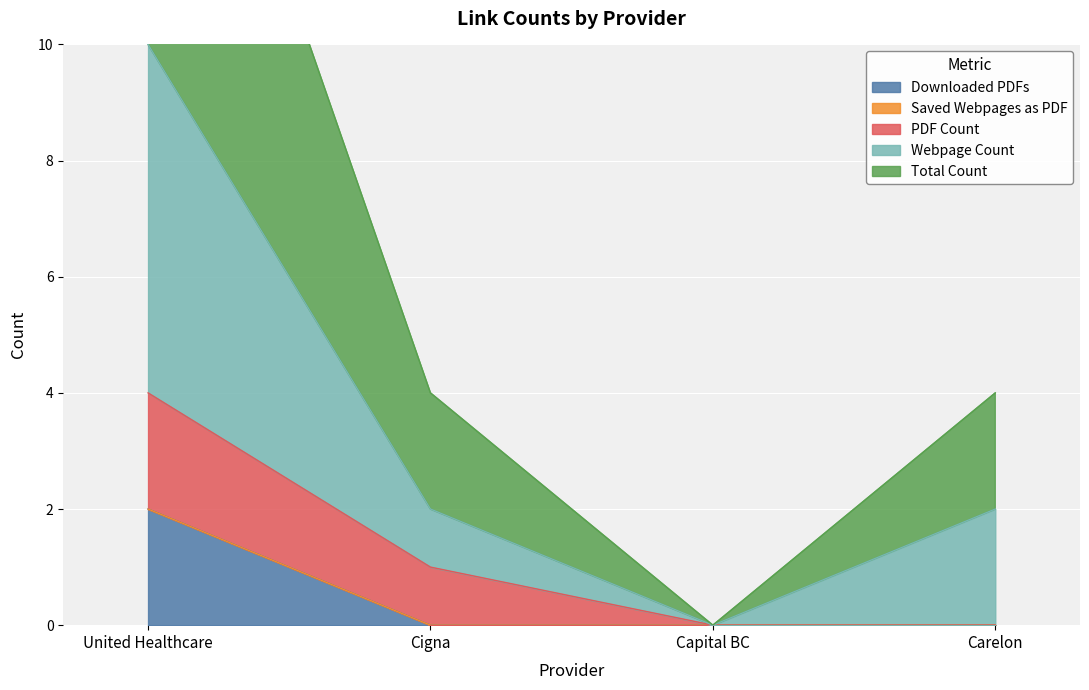

At which label does Downloaded PDFs reach its peak?

United Healthcare